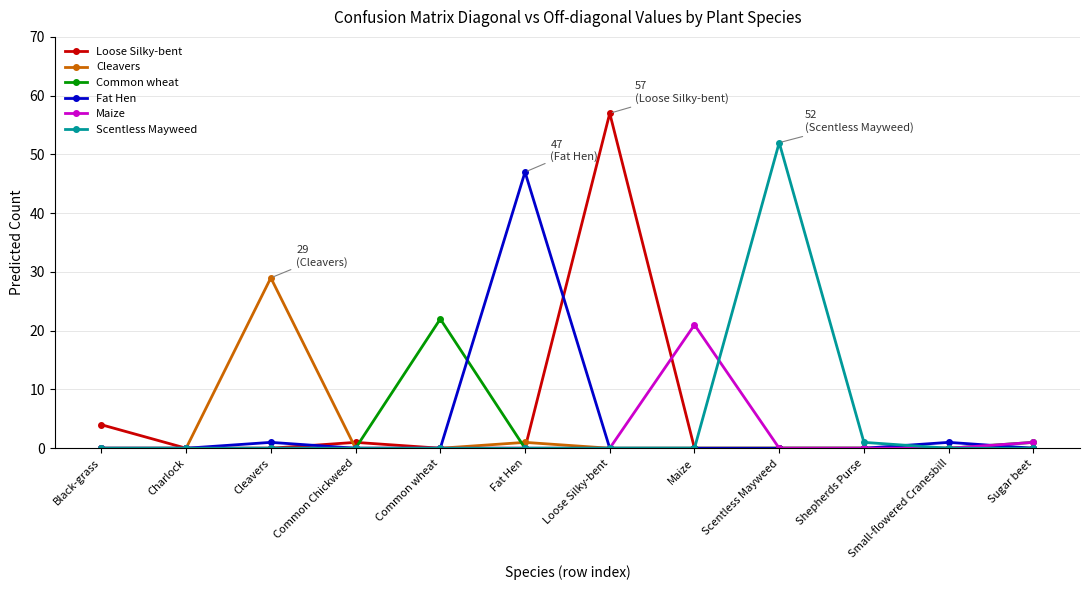

What are all the series names shown in the legend?

Loose Silky-bent, Cleavers, Common wheat, Fat Hen, Maize, Scentless Mayweed